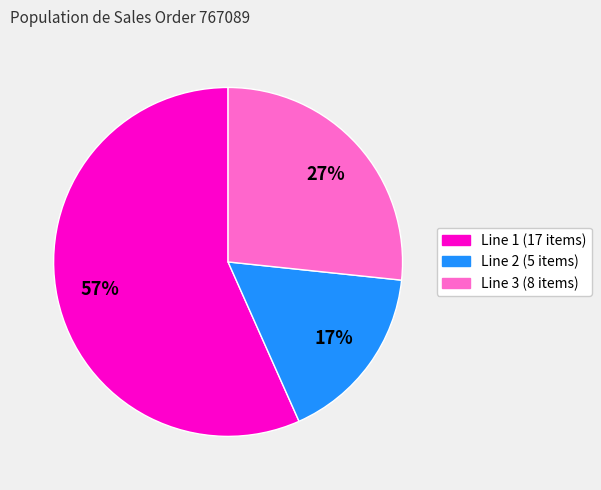

True or false: Line 1 accounts for 57% of the total.

True